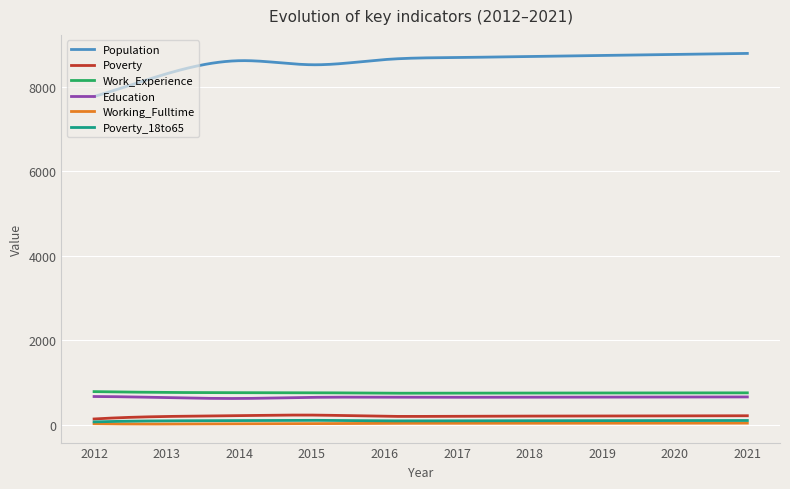

Which series has the largest total across all categories?

Population